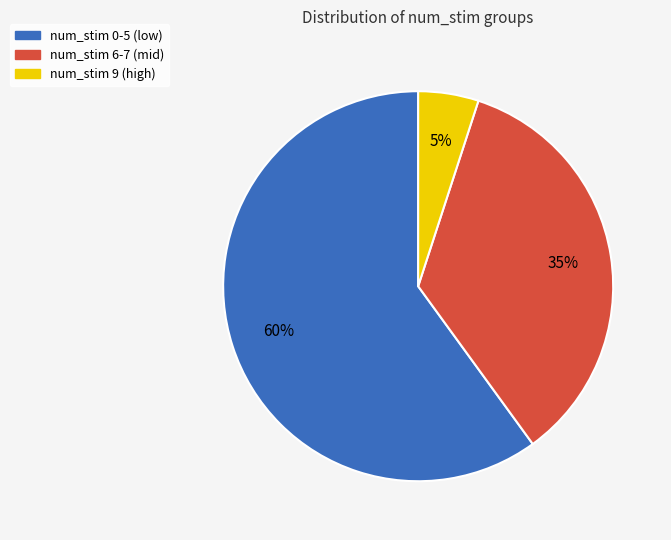

Count the number of slices in the pie.

3